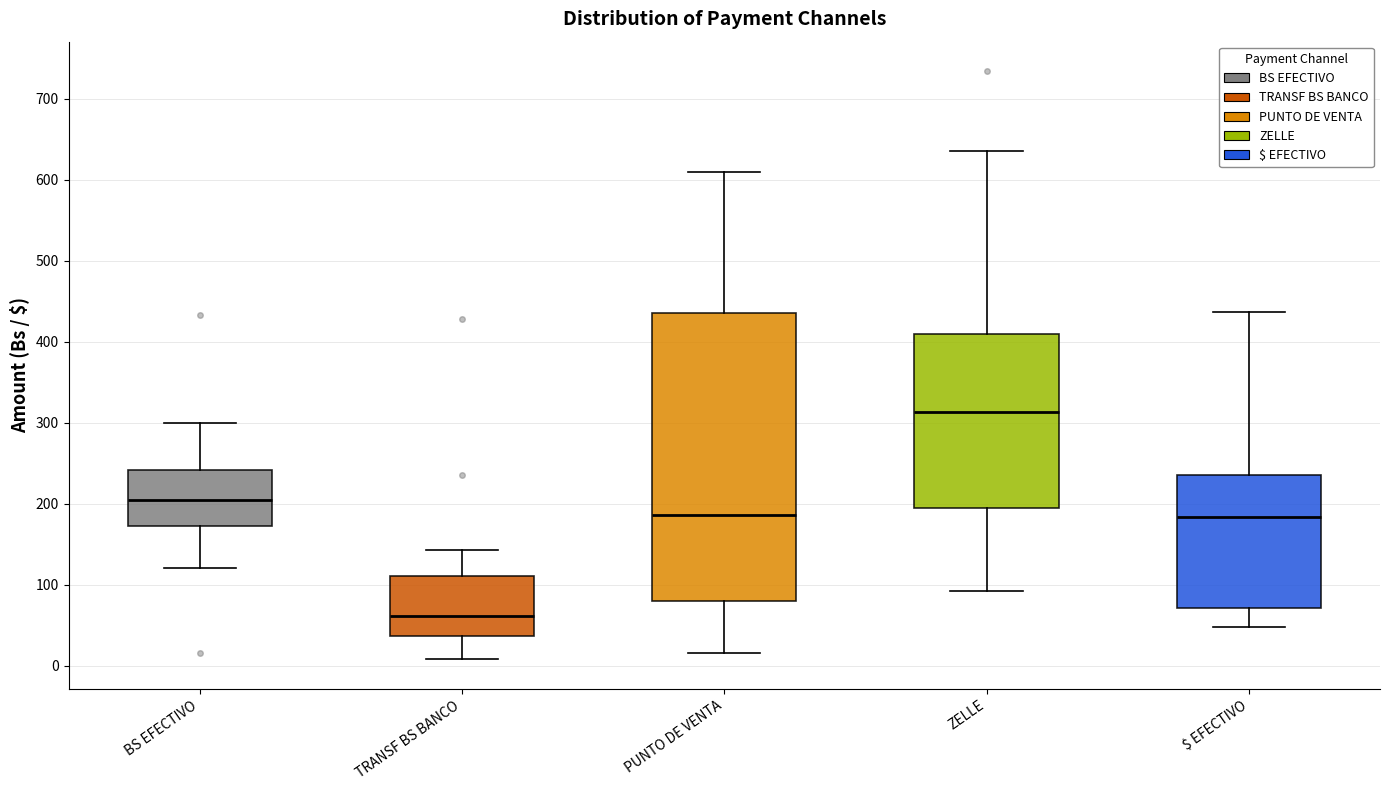

Which box's median line is the lowest?

TRANSF BS BANCO